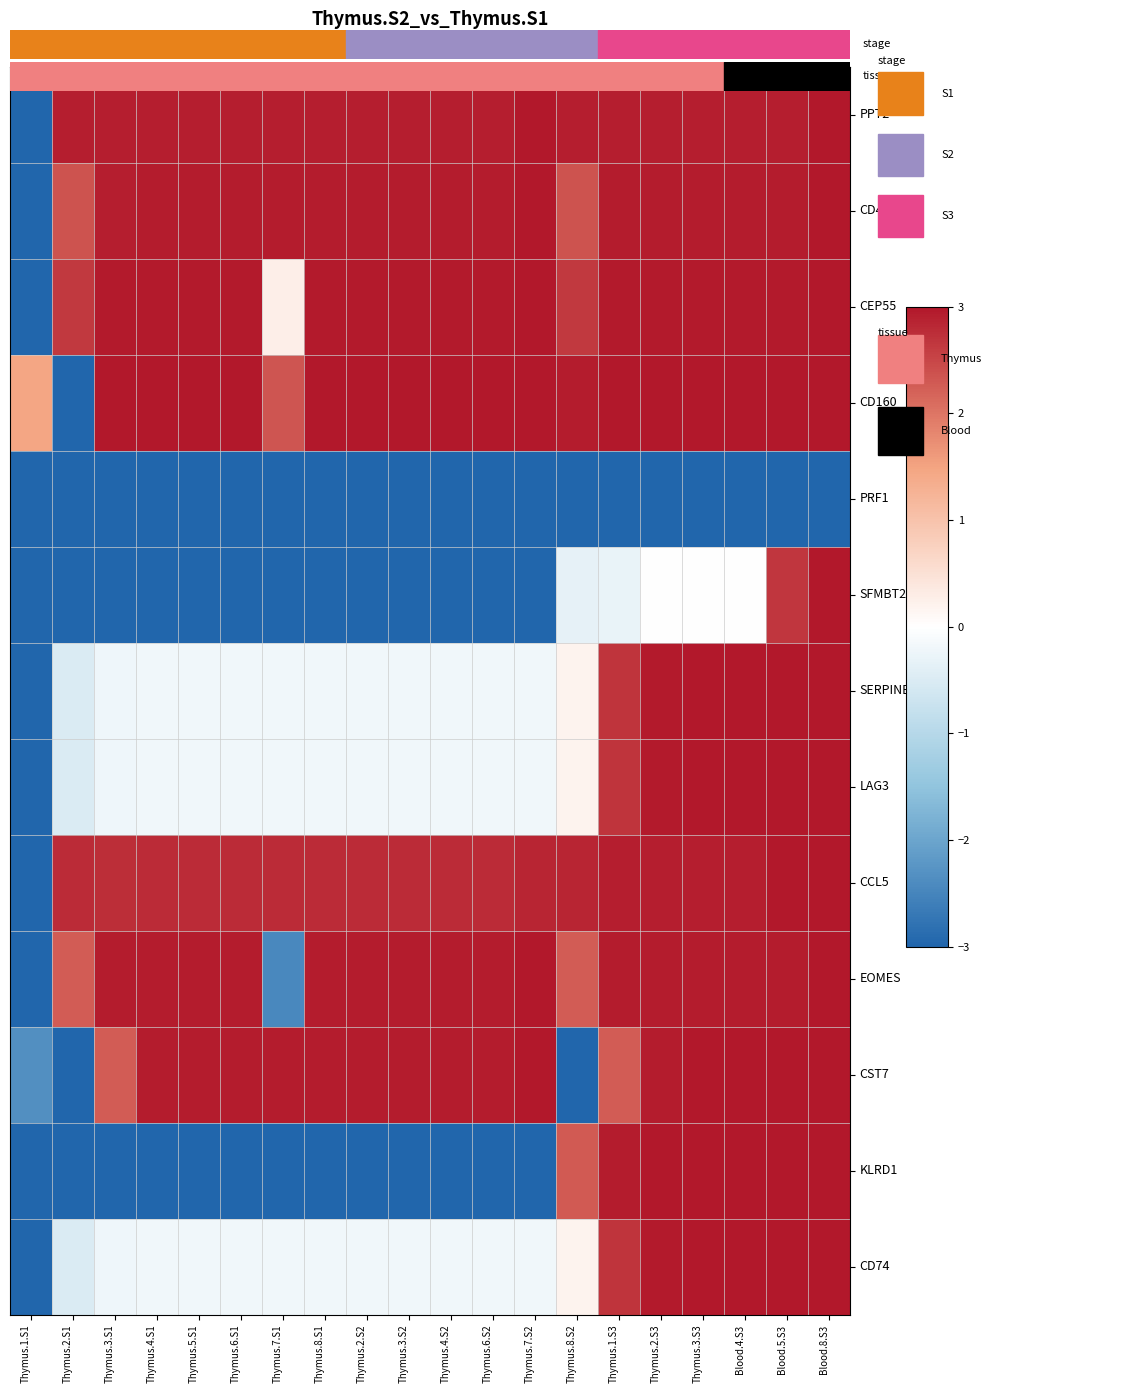

Rank the series at Blood.8.S3 from highest to lowest value.

PPT2, CD4, CEP55, CD160, SFMBT2, SERPINB6, LAG3, CCL5, EOMES, CST7, KLRD1, CD74, PRF1